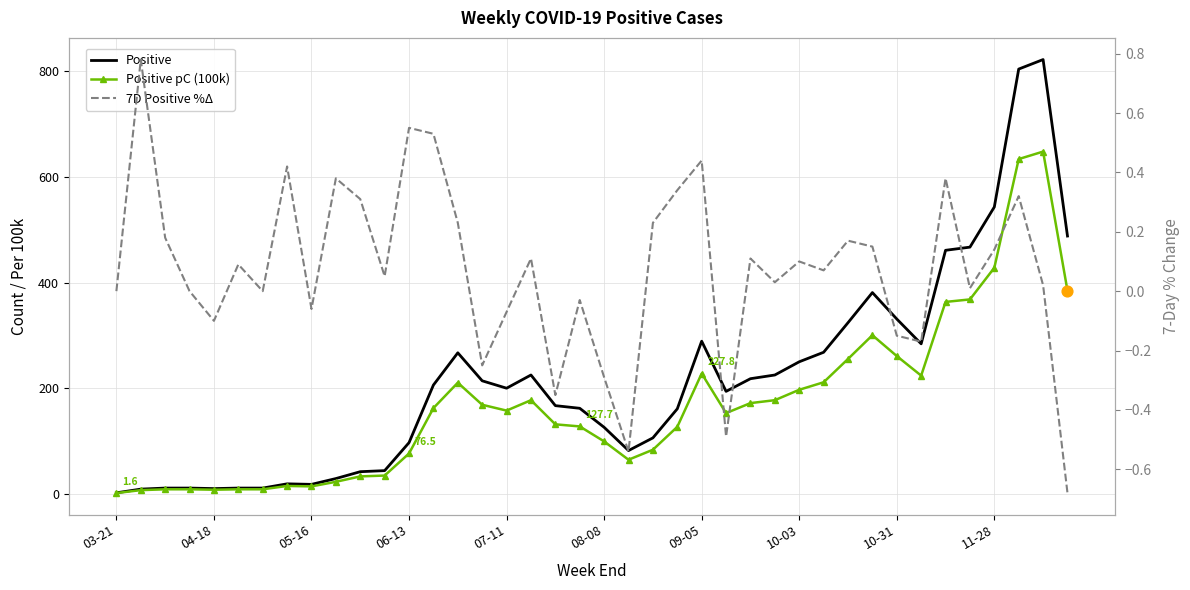

What are all the series names shown in the legend?

Positive, Positive pC (100k), 7D Positive %Δ